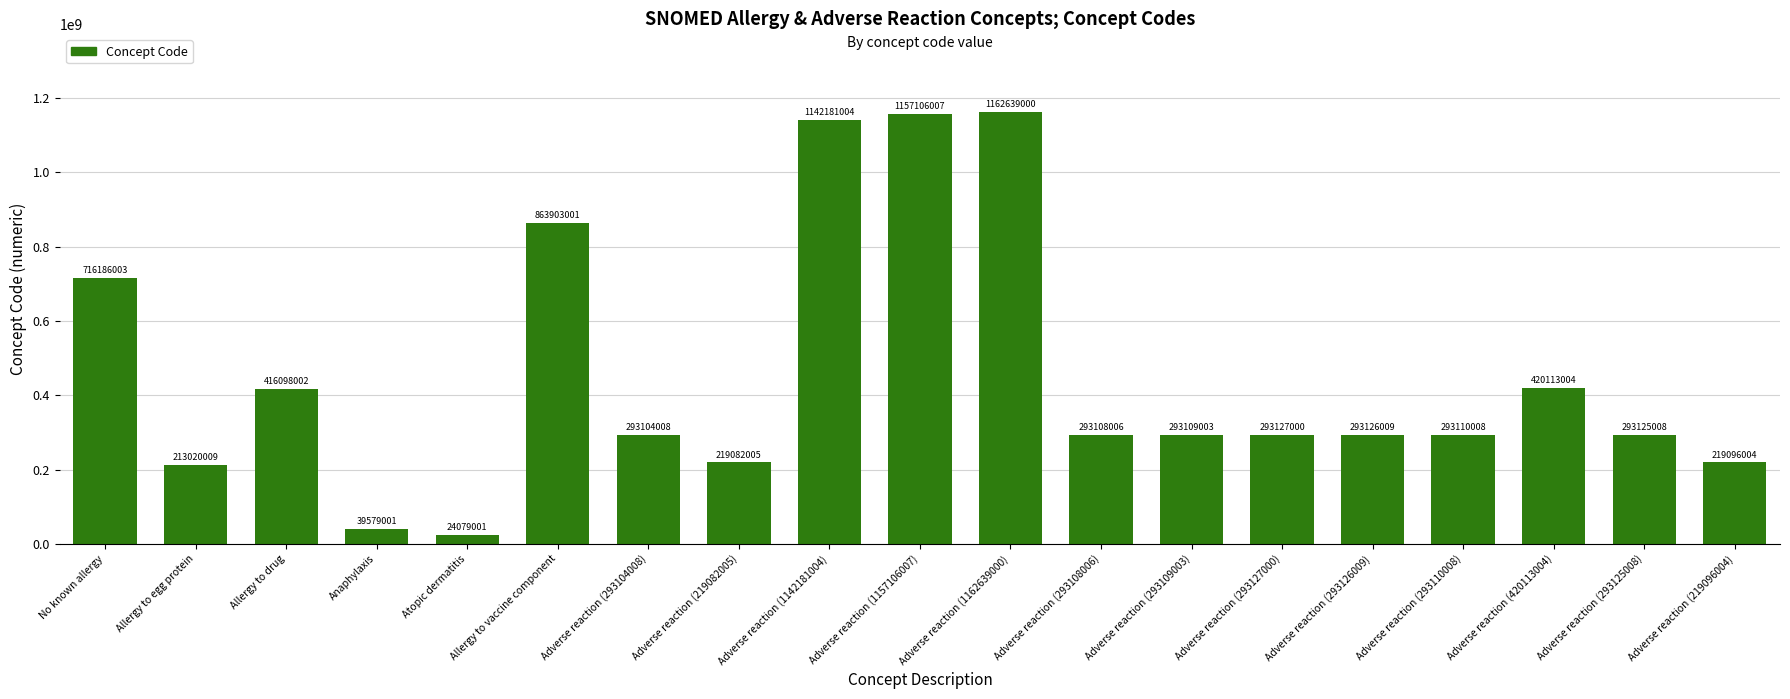

True or false: the data shows 24079001 at Atopic dermatitis.

True